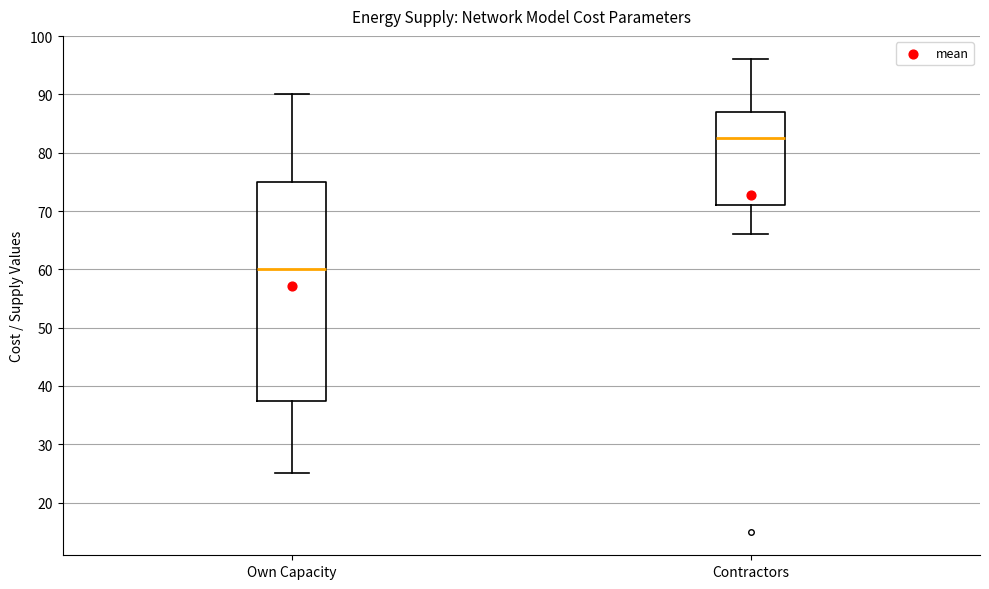

Where does the upper whisker of the box for Contractors end on the y-axis? The values are not printed on the chart, so give them approximately, as read against the axis.

96